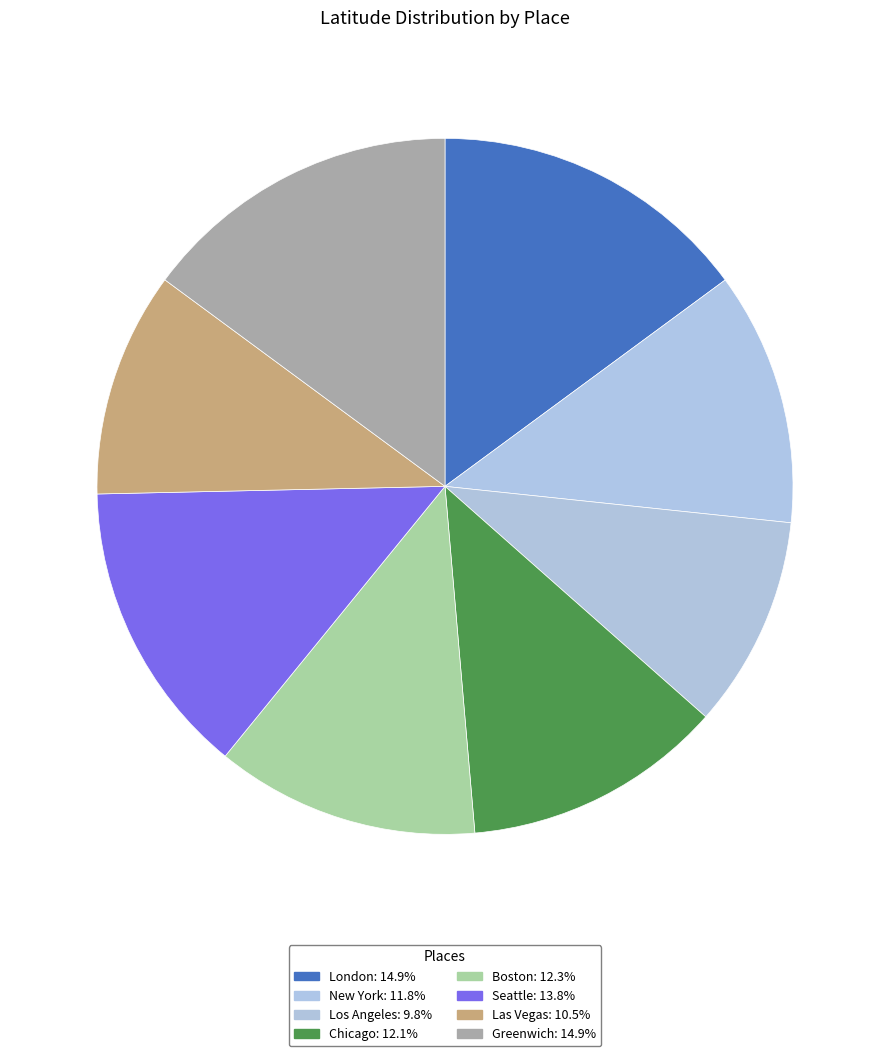

How many segments does this pie chart have?

8